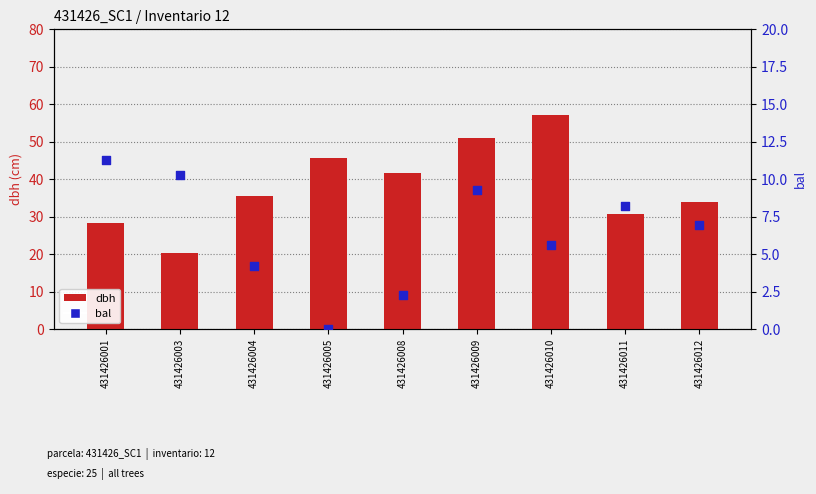

What are all the series names shown in the legend?

dbh, bal